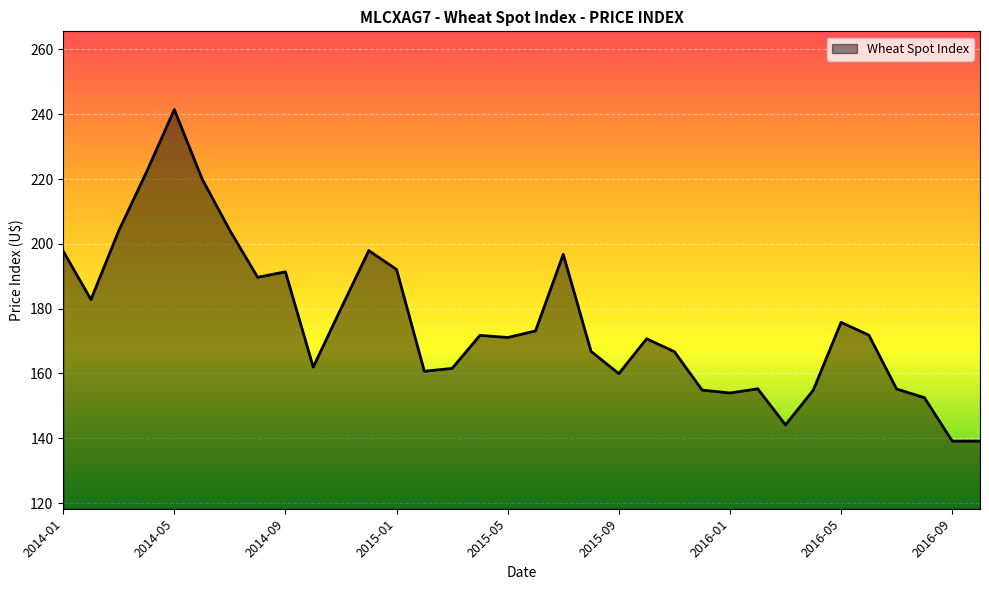

What is the greatest value displayed?

241.4